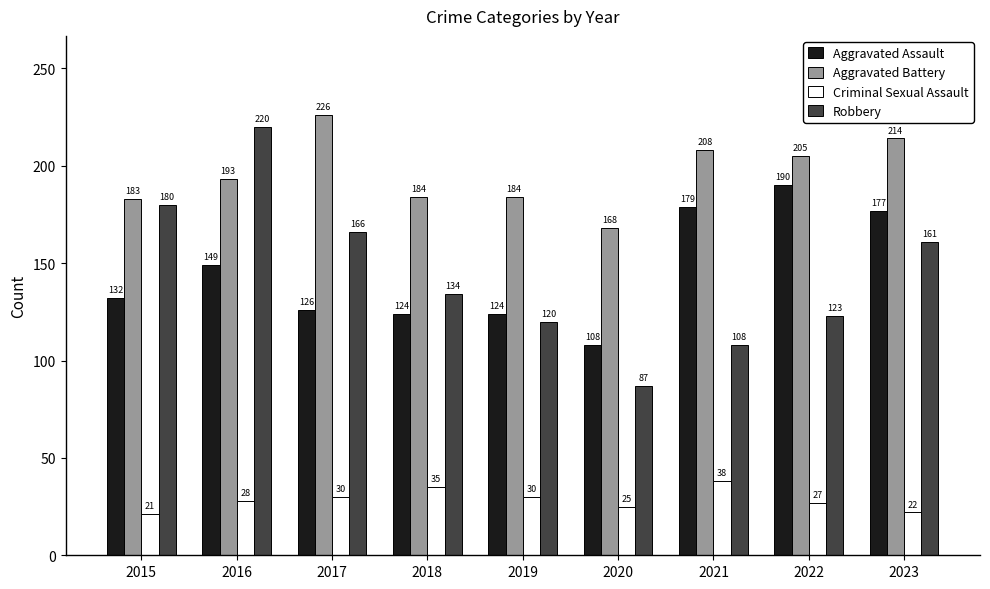

Rank the series at 2018 from highest to lowest value.

Aggravated Battery, Robbery, Aggravated Assault, Criminal Sexual Assault